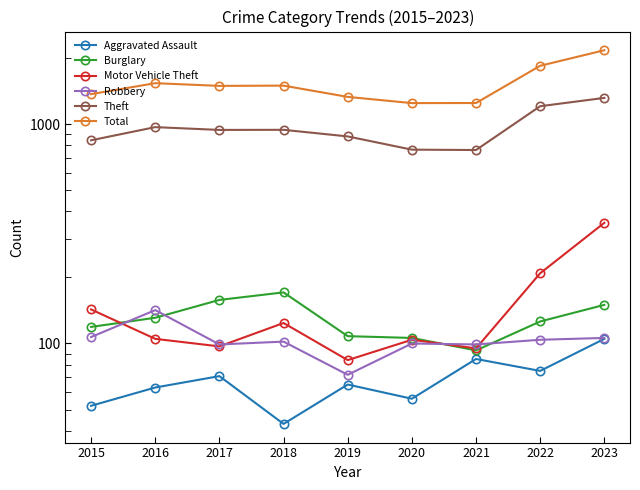

What is the minimum value shown in the chart?

43